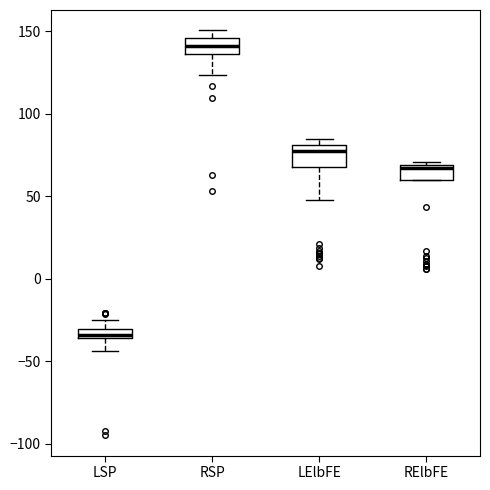

Where does the median line of the box for RElbFE sit on the y-axis? The values are not printed on the chart, so give them approximately, as read against the axis.

65